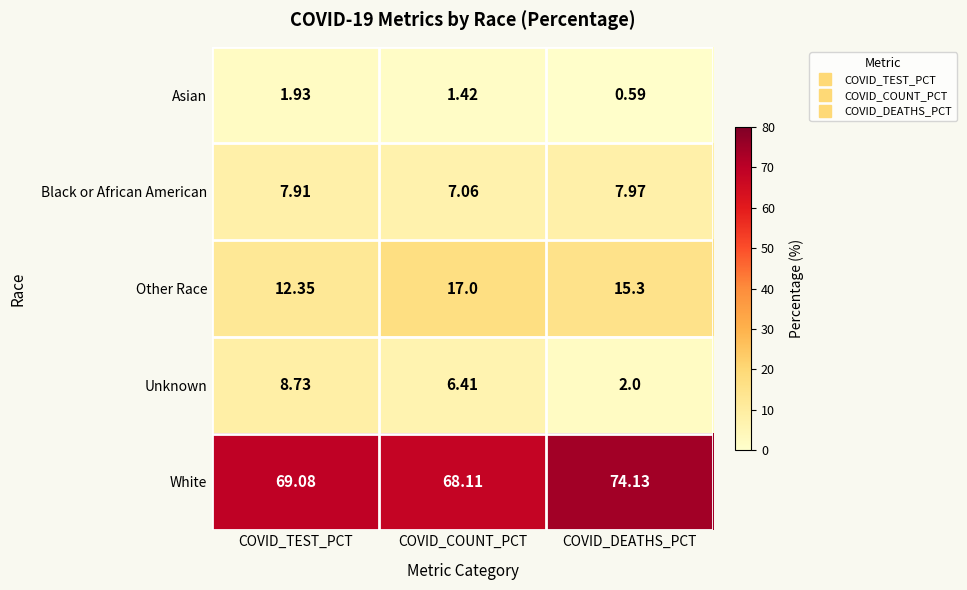

Which category has the lowest value in the Other Race series?

COVID_TEST_PCT